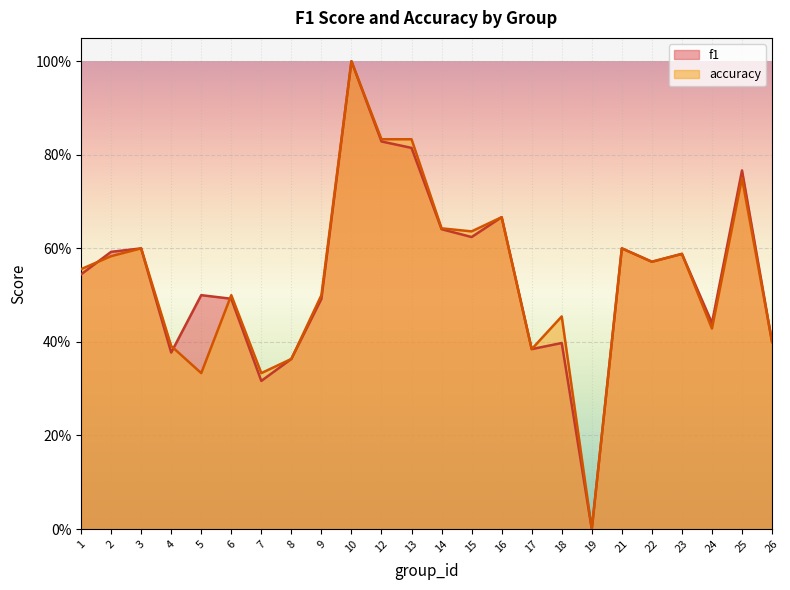

After their last crossing, which series has the higher values: f1 or accuracy?

accuracy